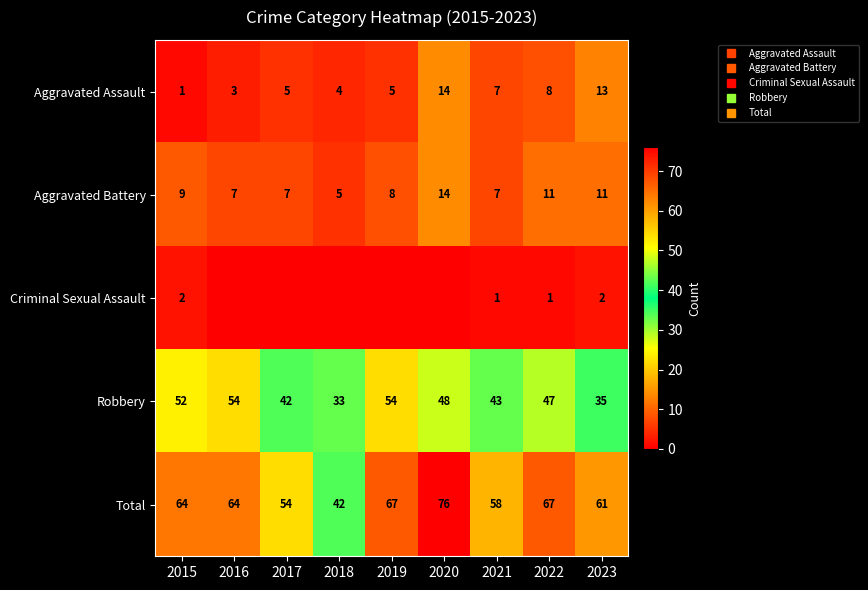

True or false: Criminal Sexual Assault has a value of 2 at 2015.

True